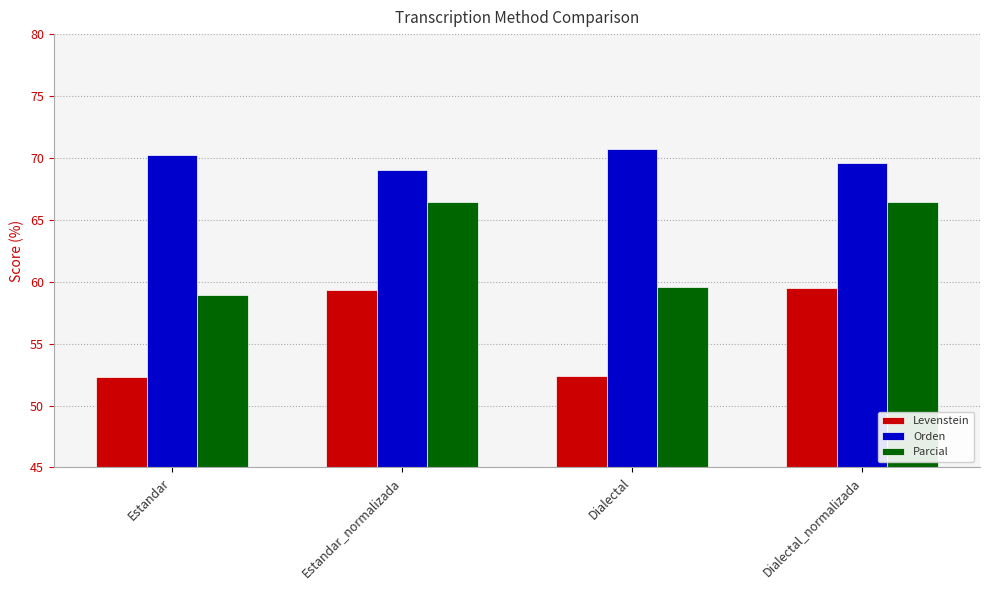

What is the total value across all series at Estandar_normalizada?

194.8